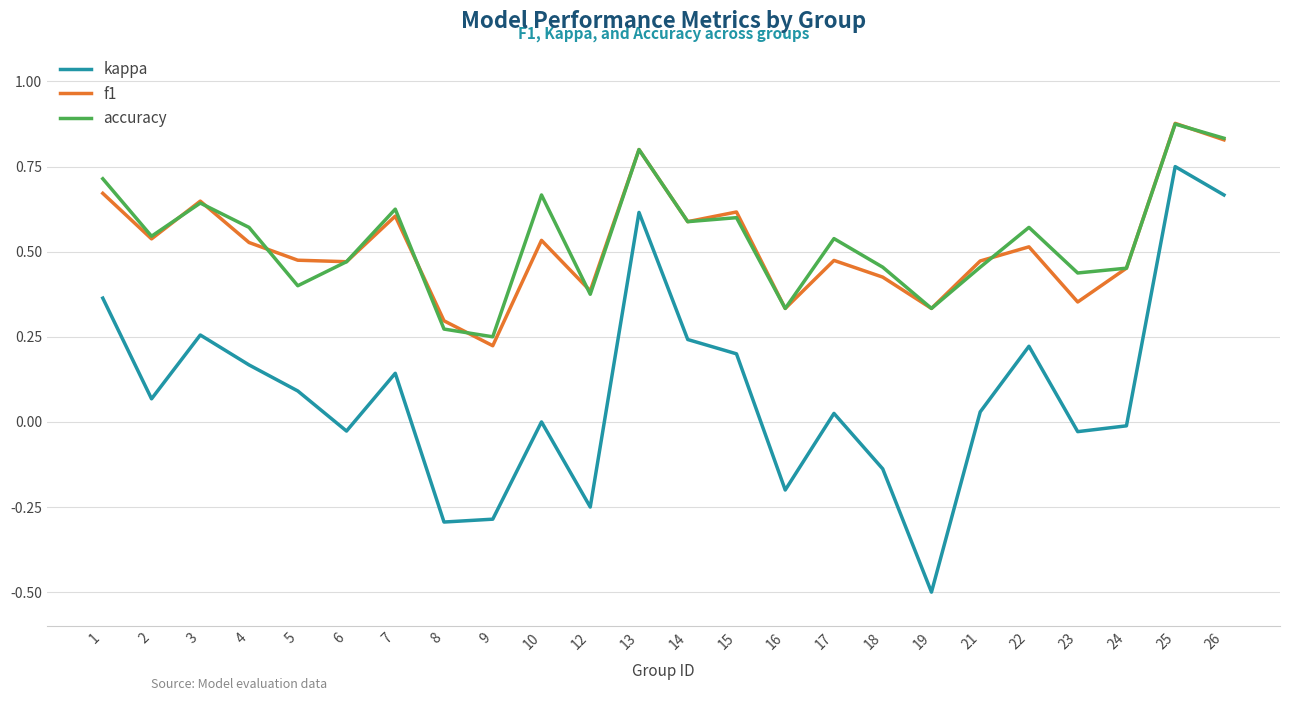

Is it true that f1 equals 1.2 at 26?

False